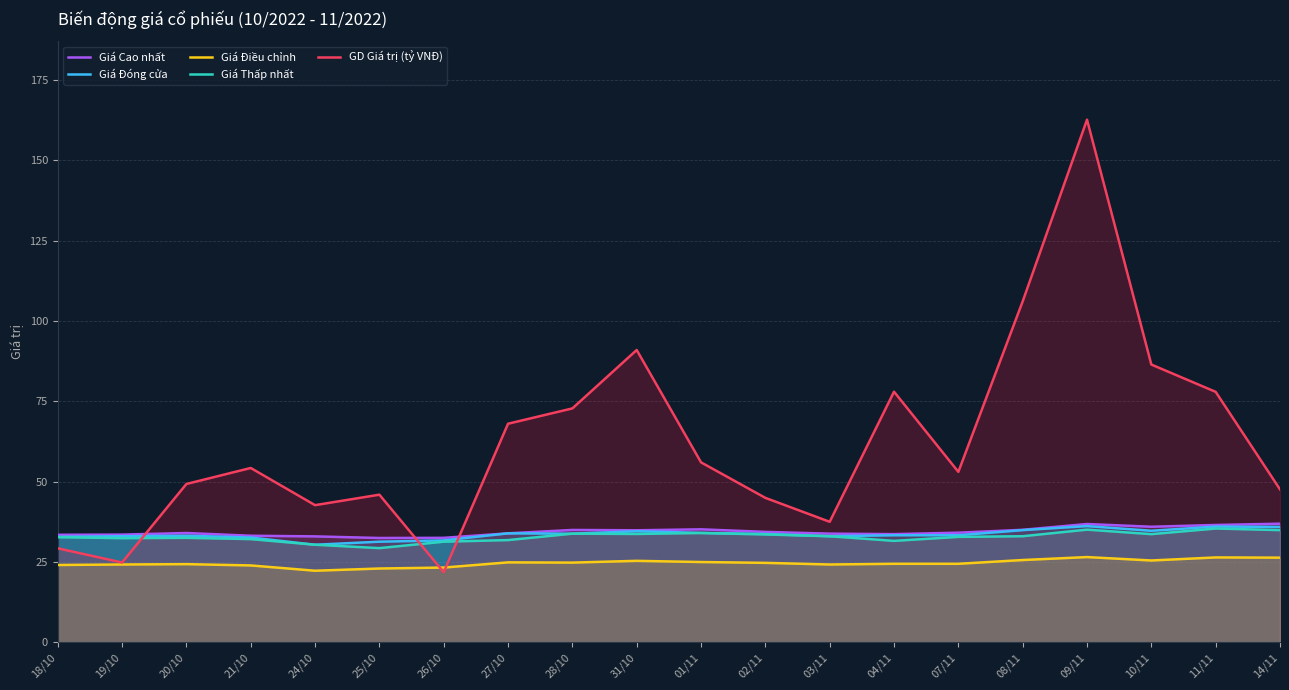

Where is the first local minimum for GD Giá trị (tỷ VNĐ)?

19/10